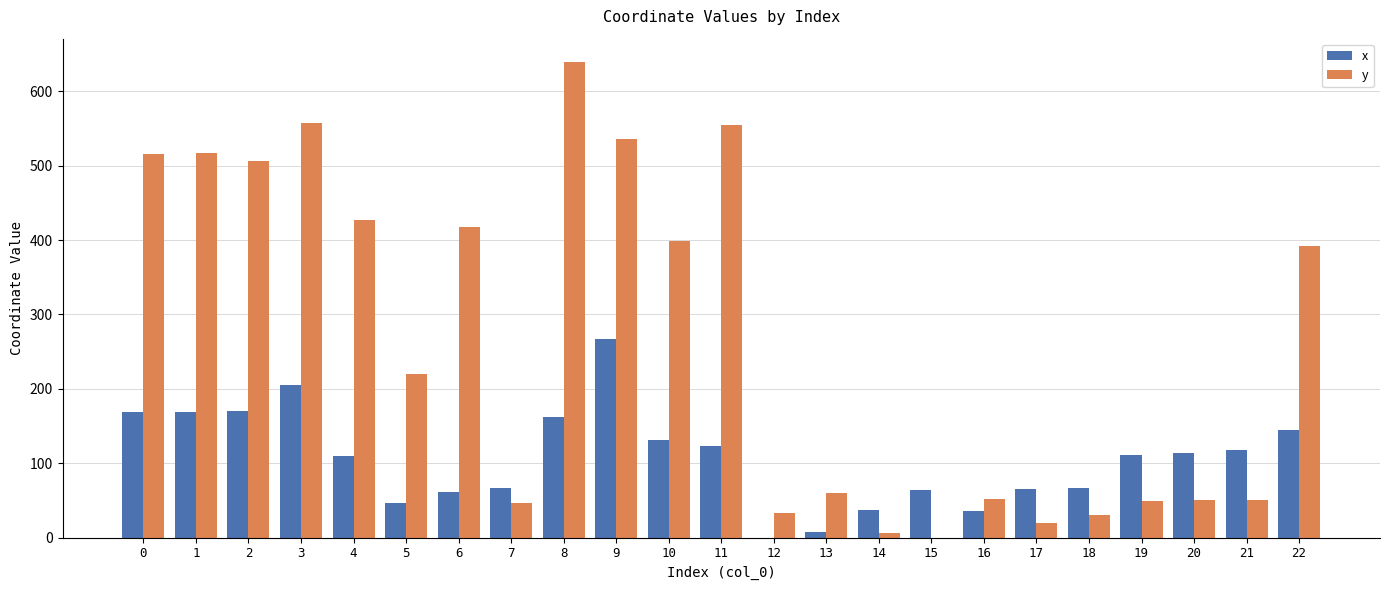

What is the greatest value displayed?

638.7